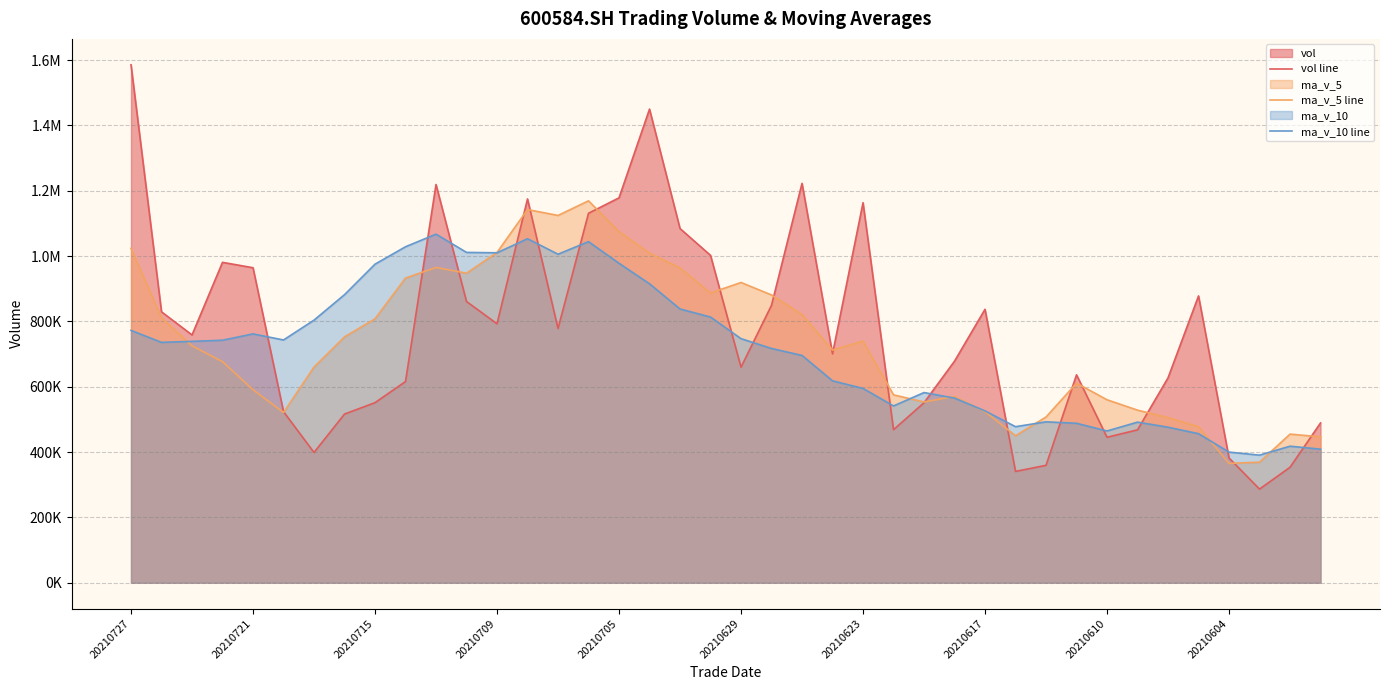

What is the difference between the maximum and second lowest values in the vol line series?

1245182.0